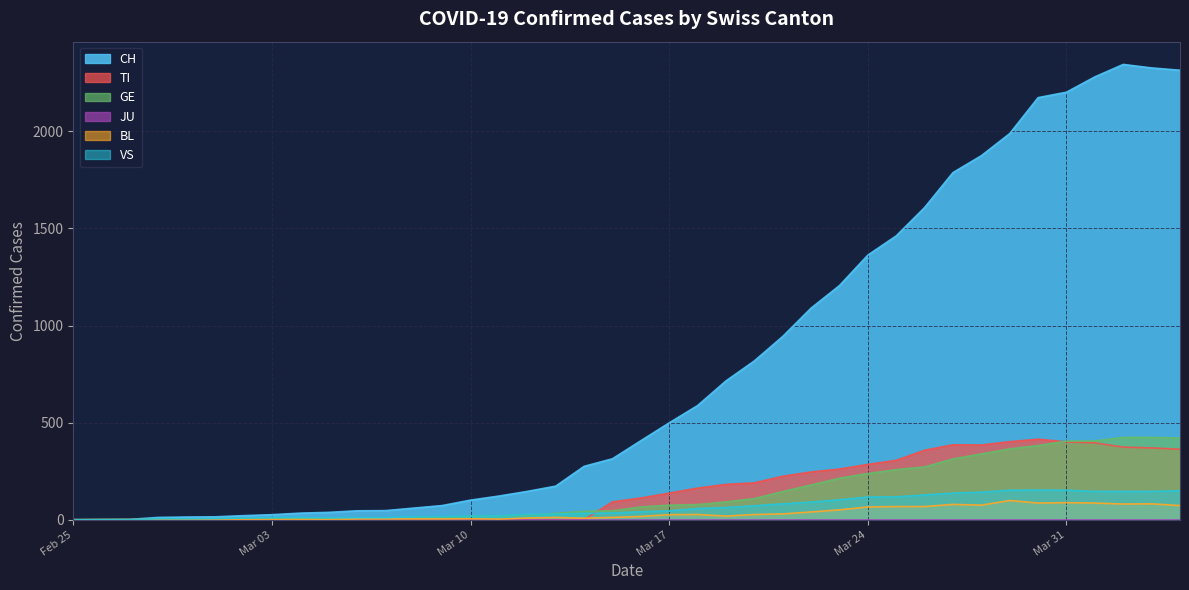

What is the difference between the second highest and second lowest values in the GE series?

423